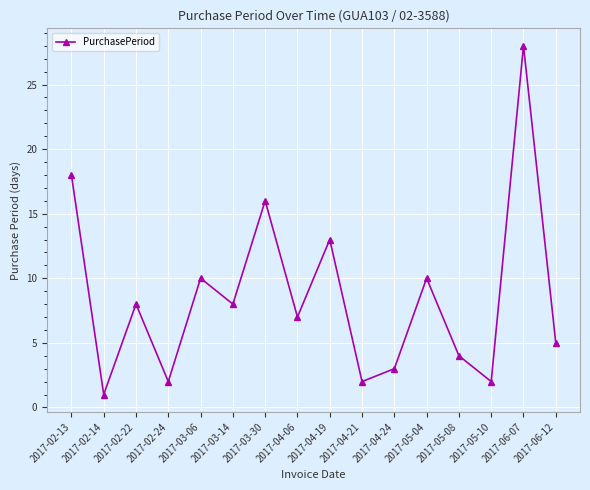

Between 2017-02-22 and 2017-04-06, which is larger?

2017-02-22